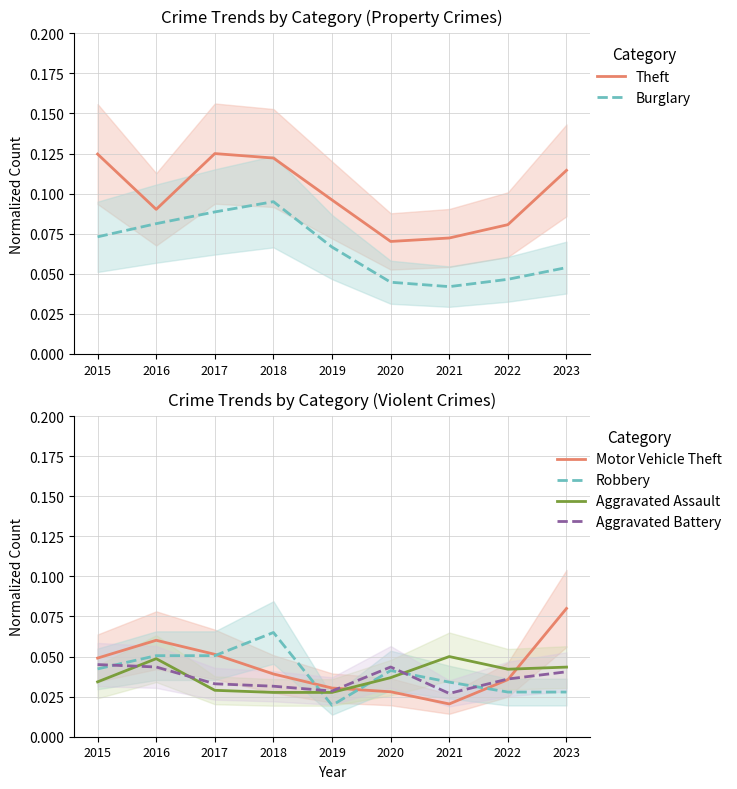

Rank the categories by Robbery value from highest to lowest.

2018, 2016, 2017, 2015, 2020, 2021, 2022, 2023, 2019